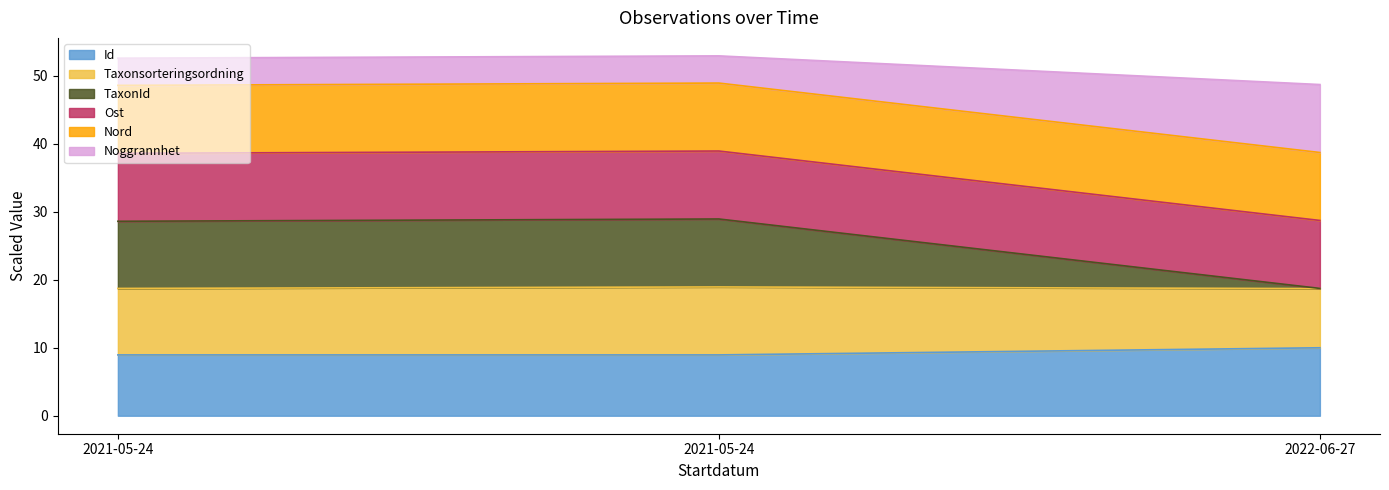

What is the value of the TaxonId point at the 3rd from the left?

18.7